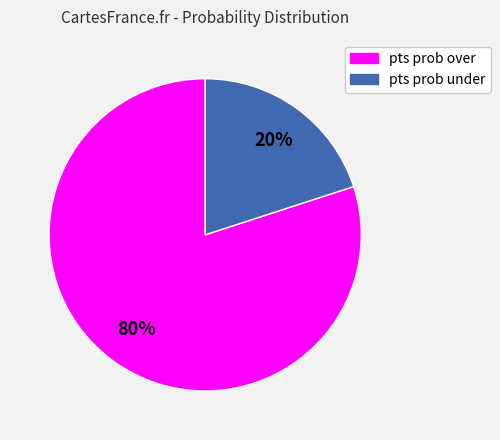

How many segments does this pie chart have?

2